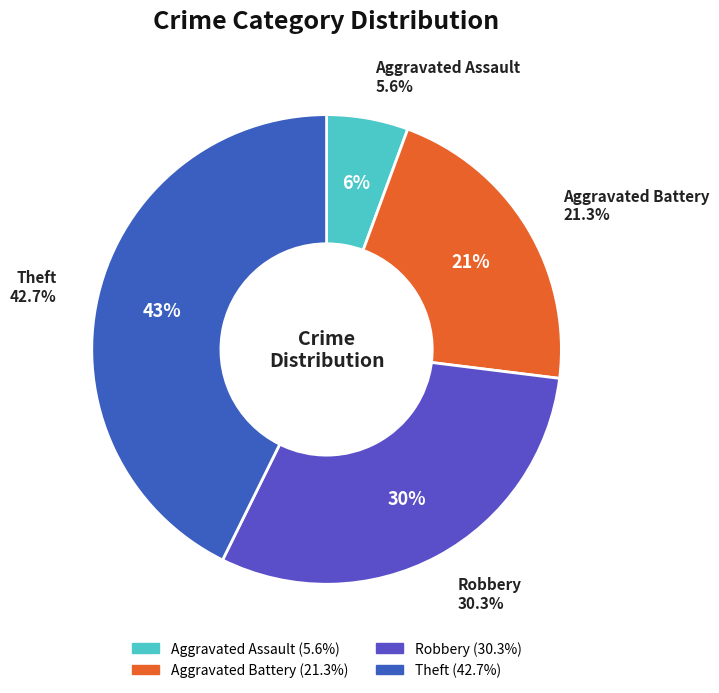

The Aggravated Assault slice represents 1% of the pie. True or false?

False